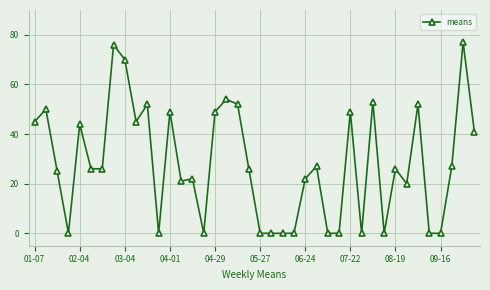

How many series are shown in this chart?

1